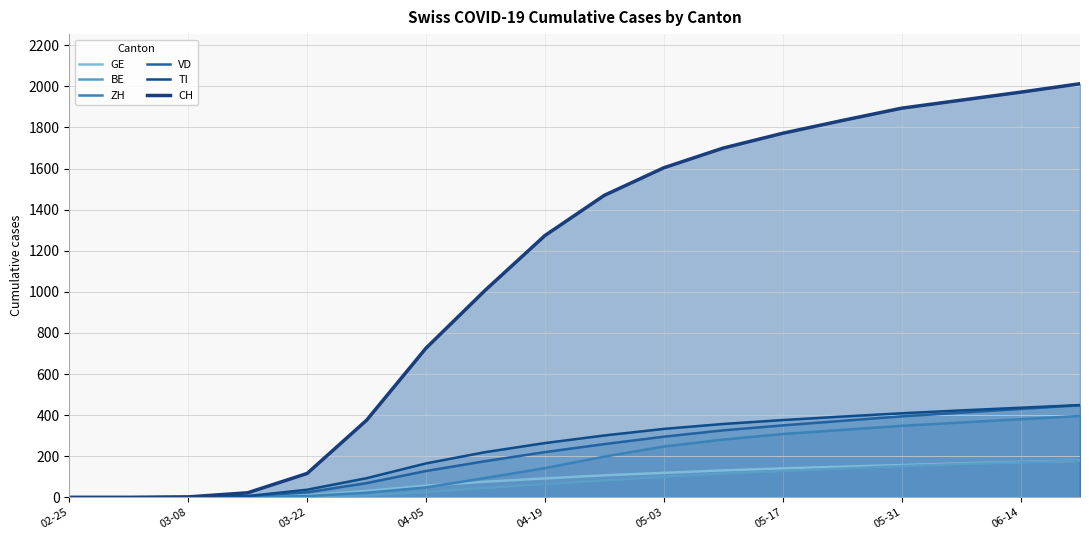

True or false: TI has more than 2 interior local peaks.

False